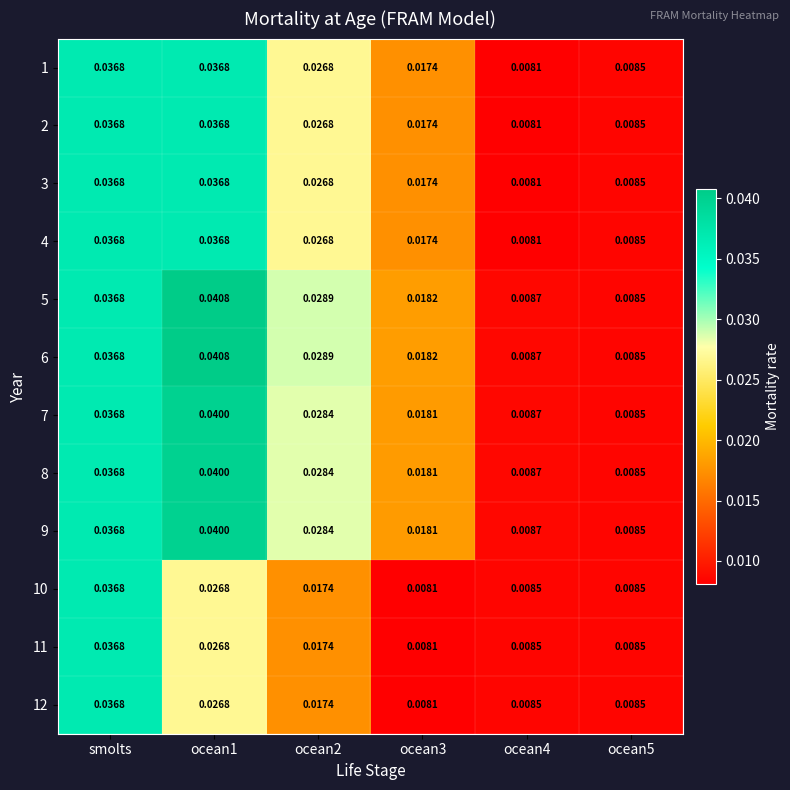

What is the total value across all series at ocean4?

0.1